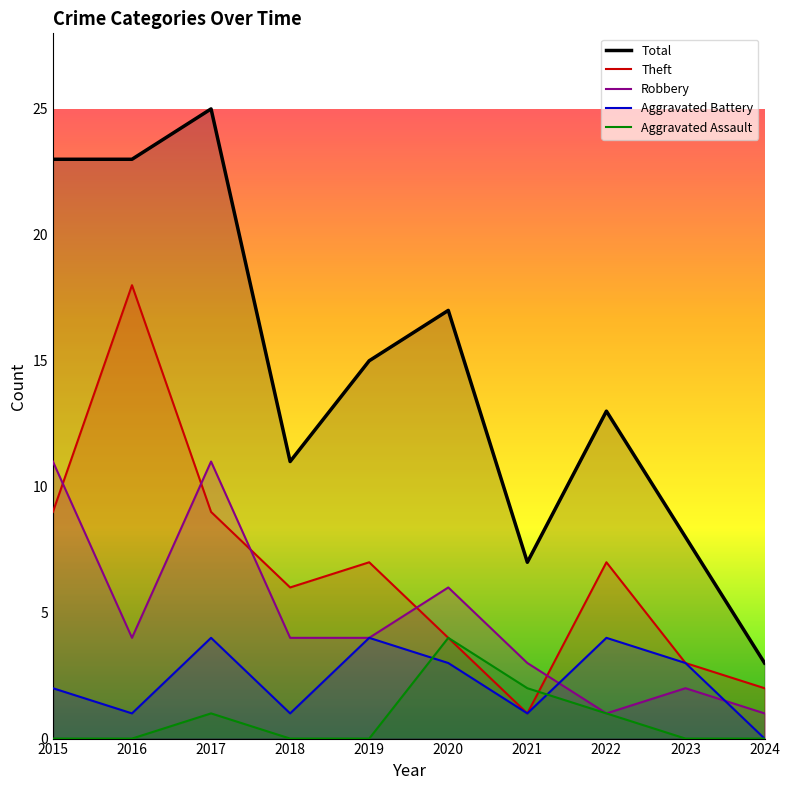

Reading left to right, extract all data points from this chart.

Total: 2015=23	2016=23	2017=25	2018=11	2019=15	2020=17	2021=7	2022=13	2023=8	2024=3
Theft: 2015=9	2016=18	2017=9	2018=6	2019=7	2020=4	2021=1	2022=7	2023=3	2024=2
Robbery: 2015=11	2016=4	2017=11	2018=4	2019=4	2020=6	2021=3	2022=1	2023=2	2024=1
Aggravated Battery: 2015=2	2016=1	2017=4	2018=1	2019=4	2020=3	2021=1	2022=4	2023=3	2024=0
Aggravated Assault: 2015=0	2016=0	2017=1	2018=0	2019=0	2020=4	2021=2	2022=1	2023=0	2024=0